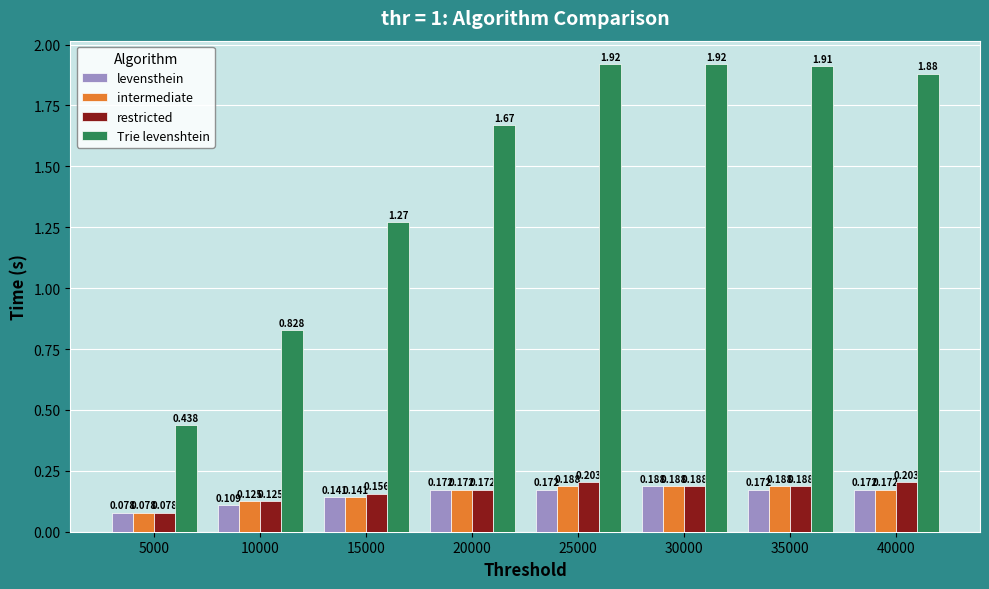

Which series has the largest total across all categories?

Trie levenshtein